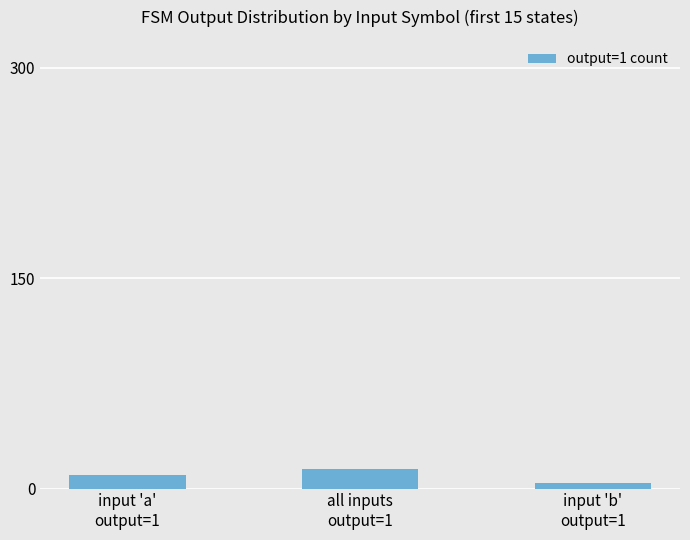

What is the average value?

9